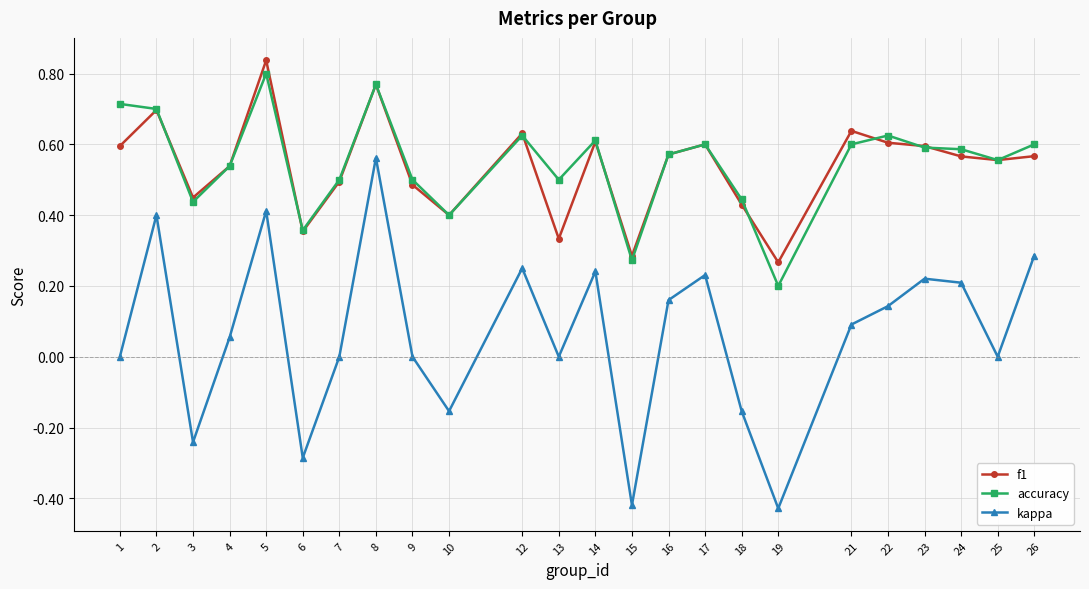

Is the value of f1 at 4 greater than the value of accuracy at 16?

No